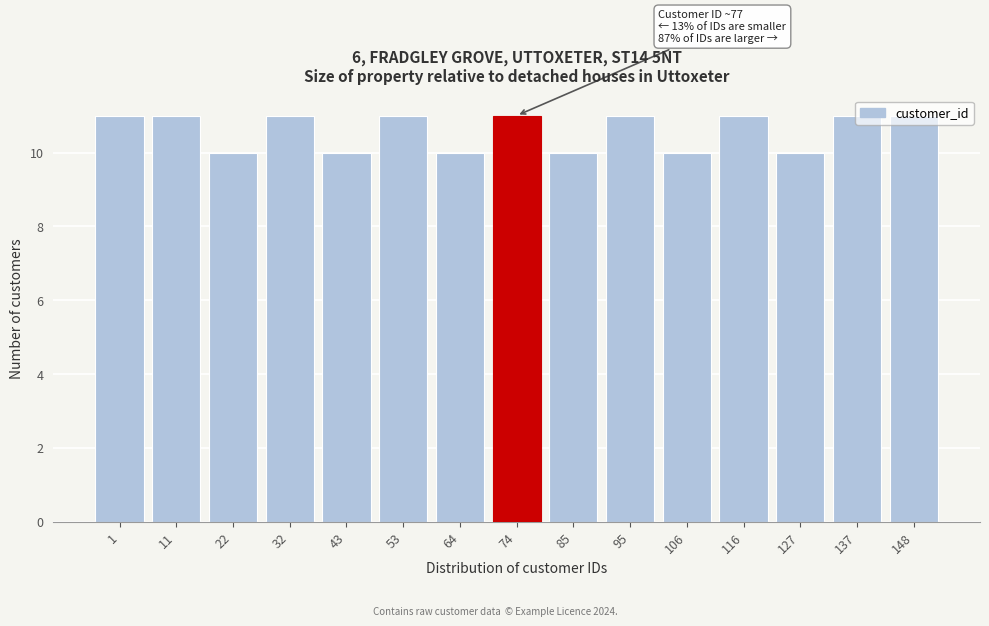

Is it true that the value at 1 is 18?

False